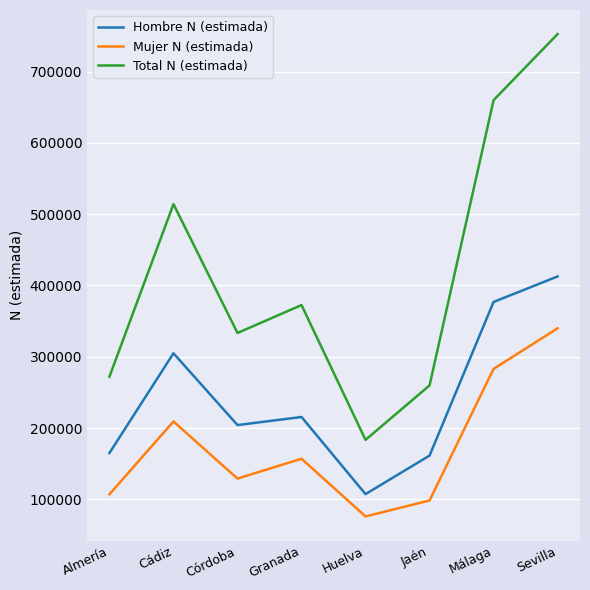

How many distinct data groups are displayed?

3